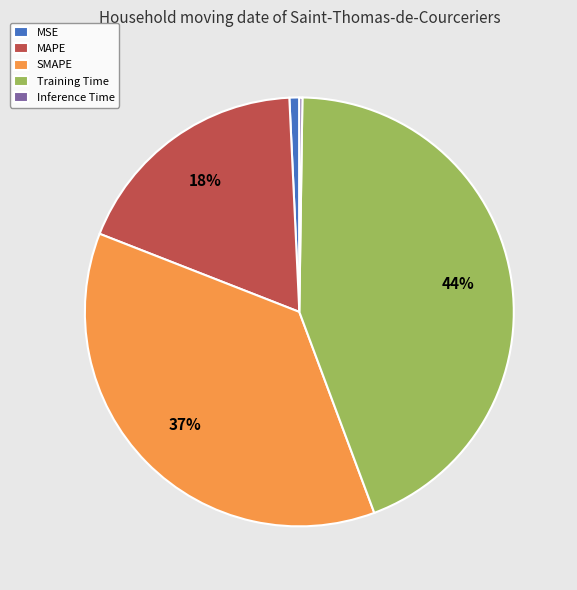

To the nearest percent, what portion does MSE represent?

1%